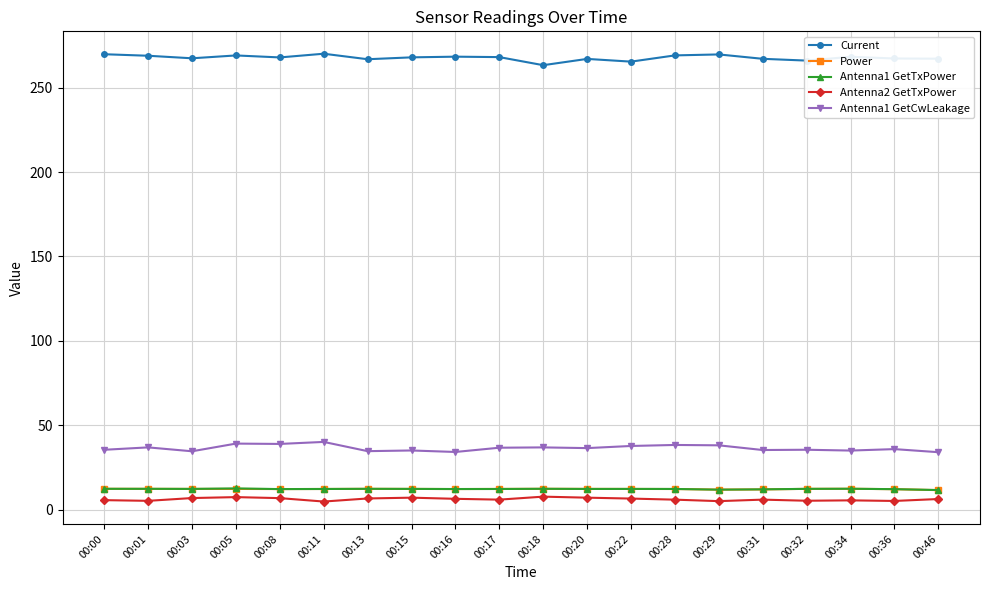

True or false: Current has a value of 400.7 at 00:15.

False